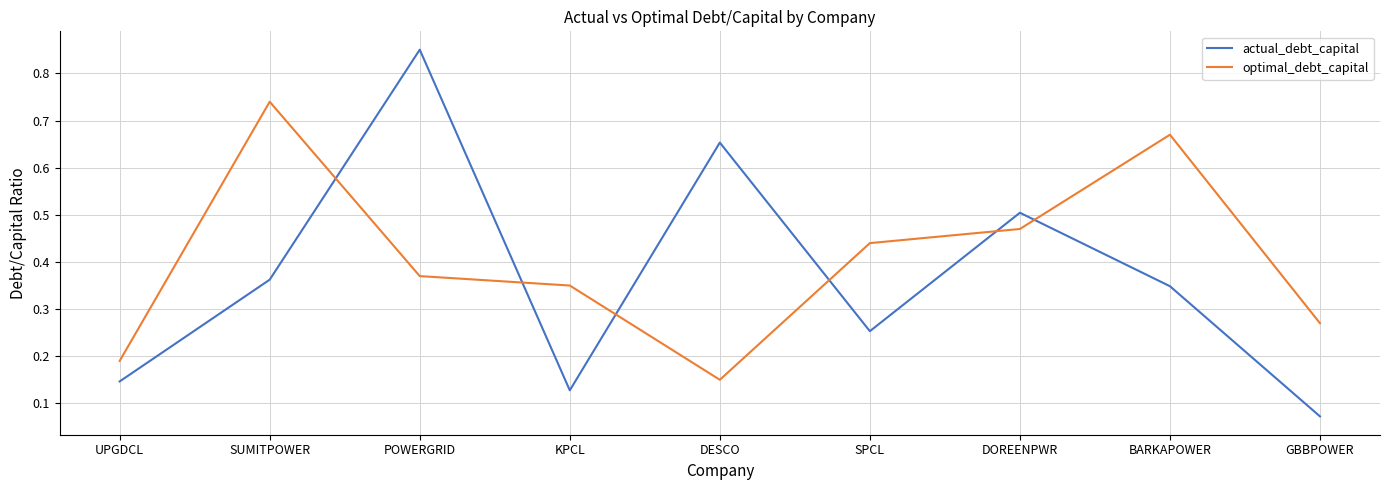

What is the difference between the maximum and minimum values in the actual_debt_capital series?

0.8